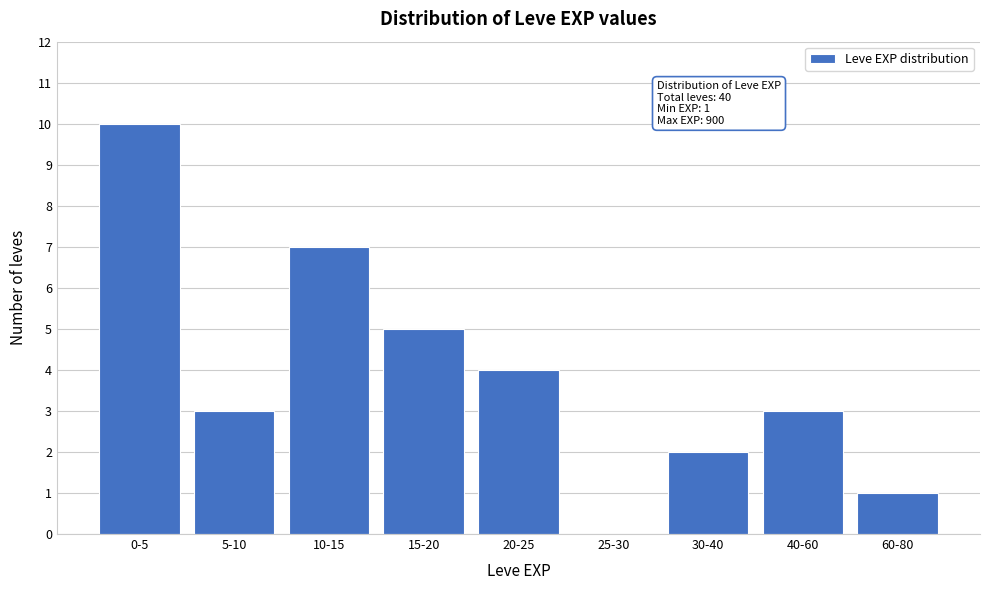

Reading left to right, transcribe all the data shown in this chart.

0-5=10	5-10=3	10-15=7	15-20=5	20-25=4	25-30=0	30-40=2	40-60=3	60-80=1